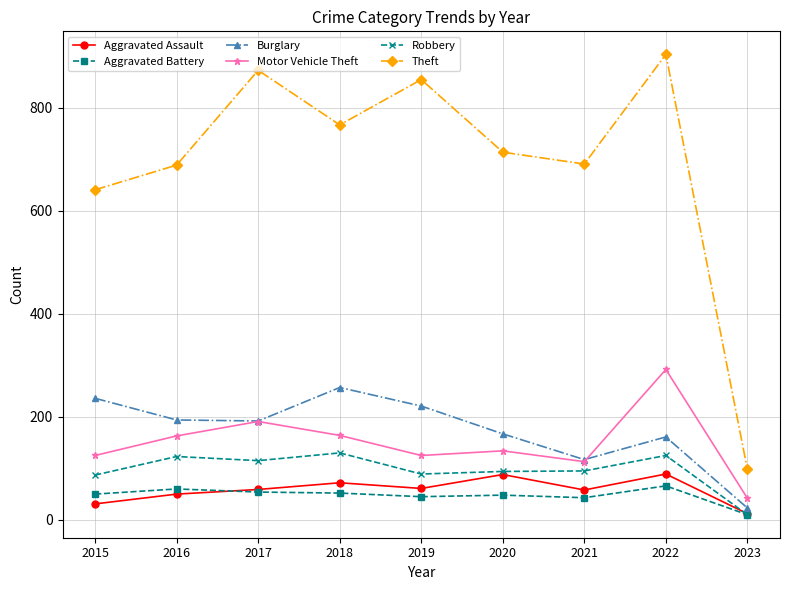

Read the Theft value at 2020.

714